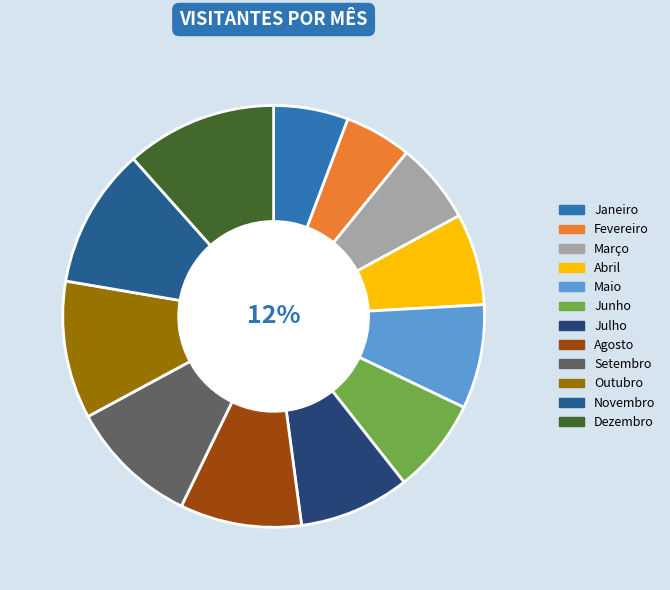

Which category has the biggest portion of the pie?

Dezembro